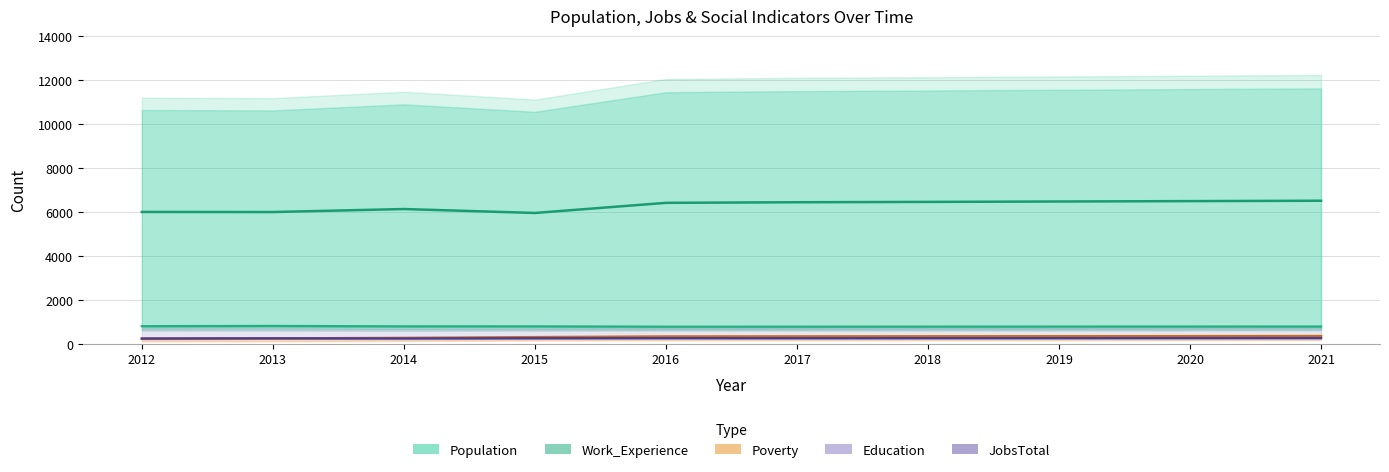

What is the value of the Population point at the 5th from the left?

6403.5